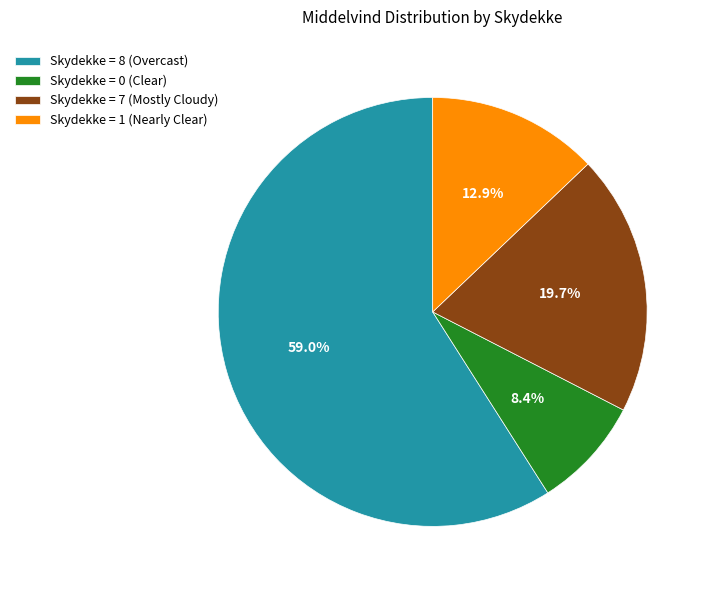

What percentage do Skydekke = 8 (Overcast) and Skydekke = 0 (Clear) together represent?

67.4%